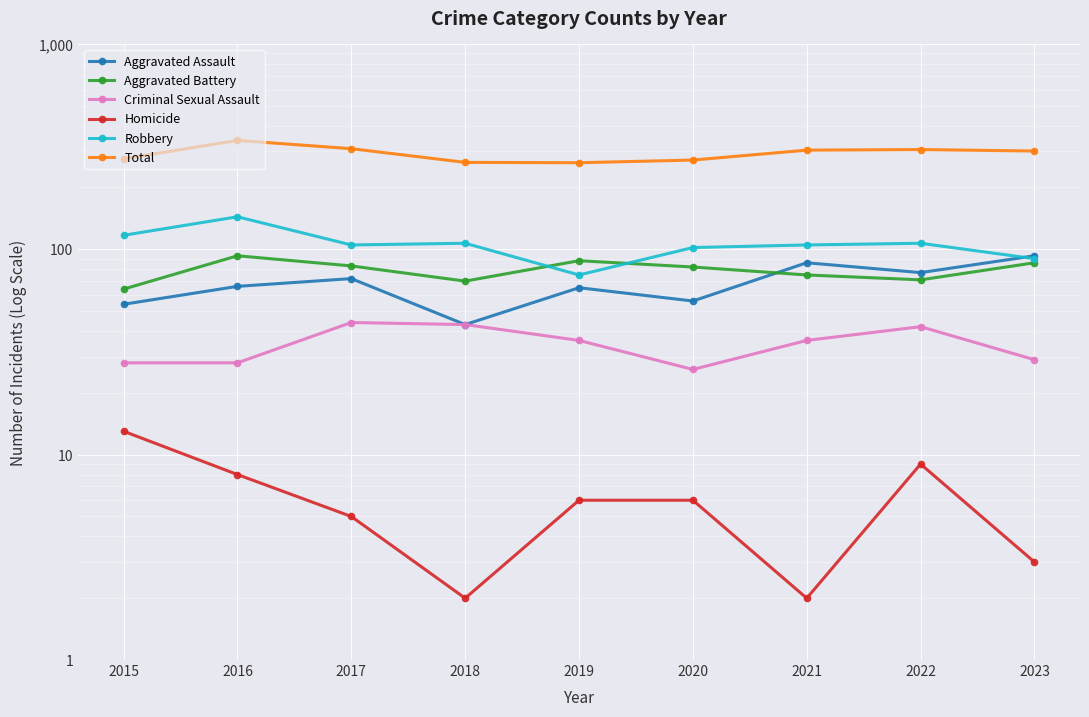

Reading right to left, transcribe all the data shown in this chart.

Aggravated Assault: 93	77	86	56	65	43	72	66	54
Aggravated Battery: 86	71	75	82	88	70	83	93	64
Criminal Sexual Assault: 29	42	36	26	36	43	44	28	28
Homicide: 3	9	2	6	6	2	5	8	13
Robbery: 90	107	105	102	75	107	105	144	117
Total: 301	306	304	272	264	265	309	339	276